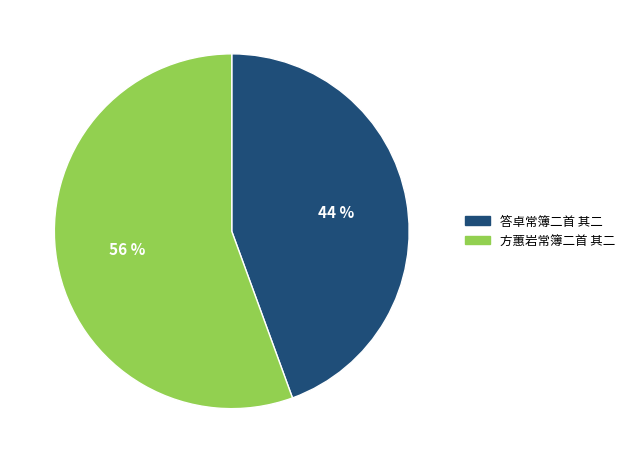

Is there a majority slice in this chart?

Yes